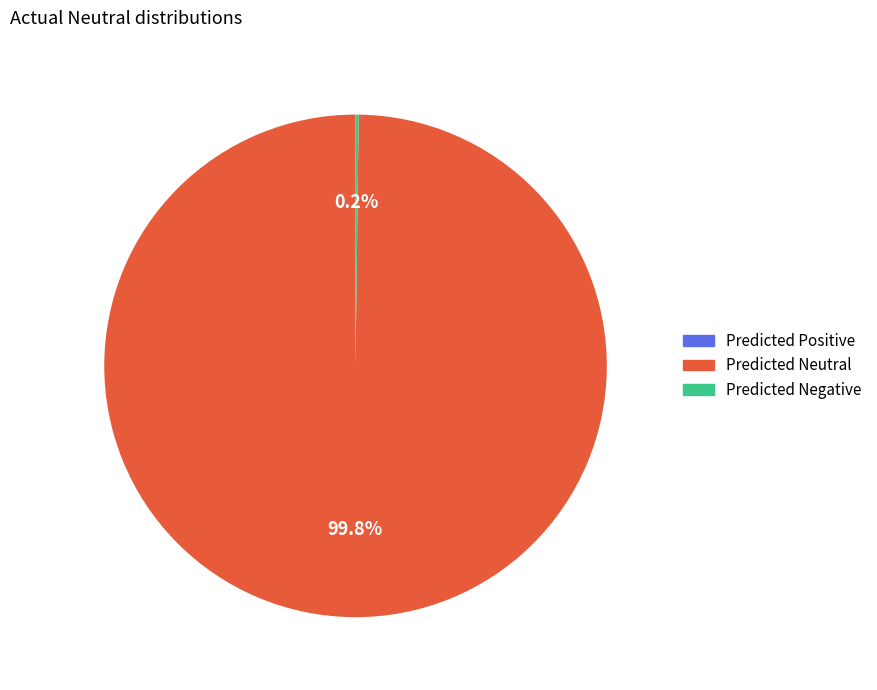

What percentage is NOT represented by Predicted Neutral?

0.2%